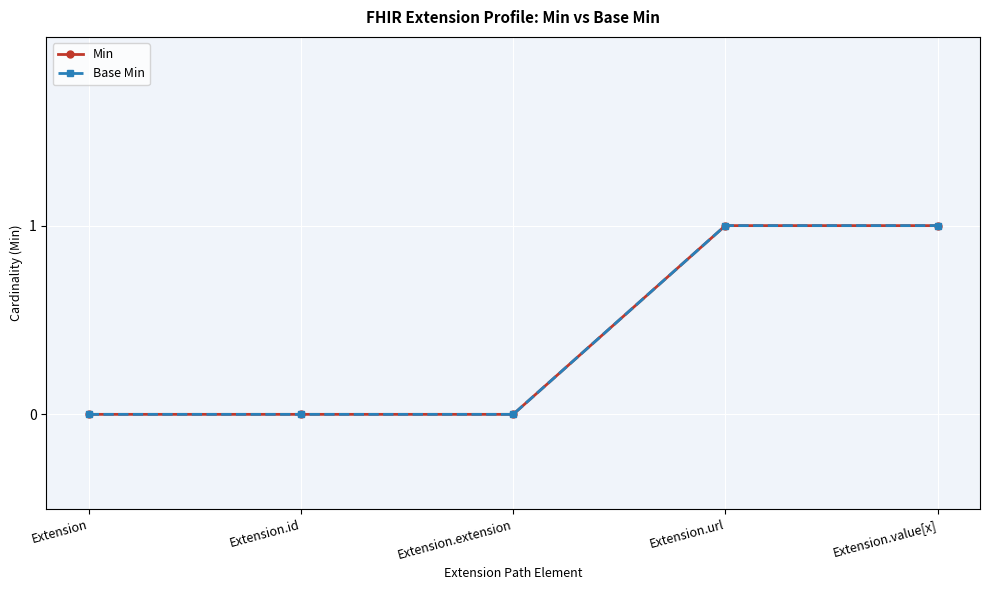

Does the chart have visible grid lines?

Yes